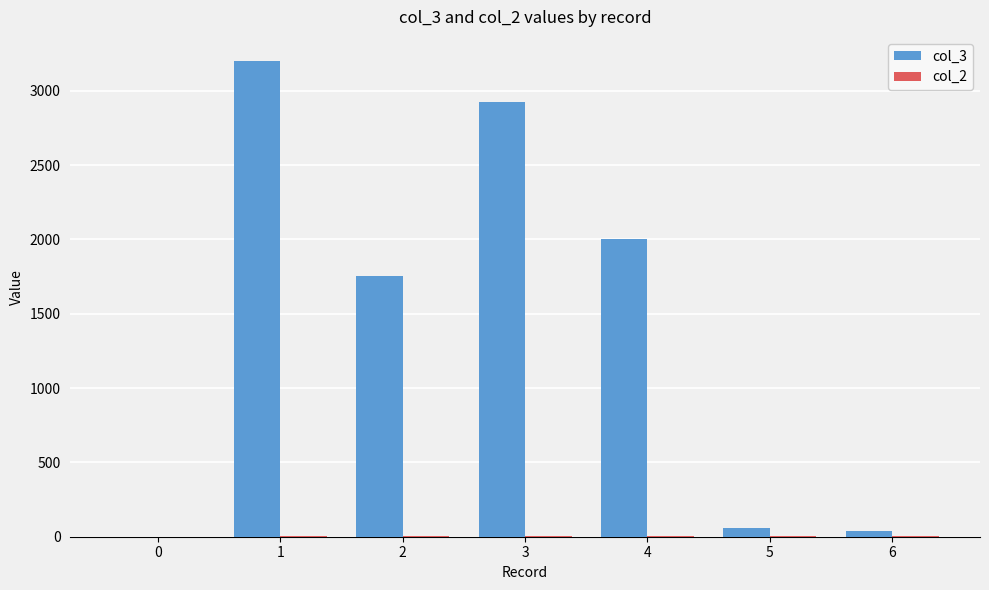

Which series has the largest total across all categories?

col_3